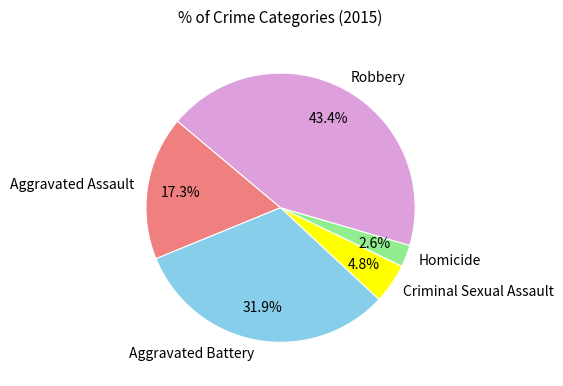

How many slices are in this pie chart?

5